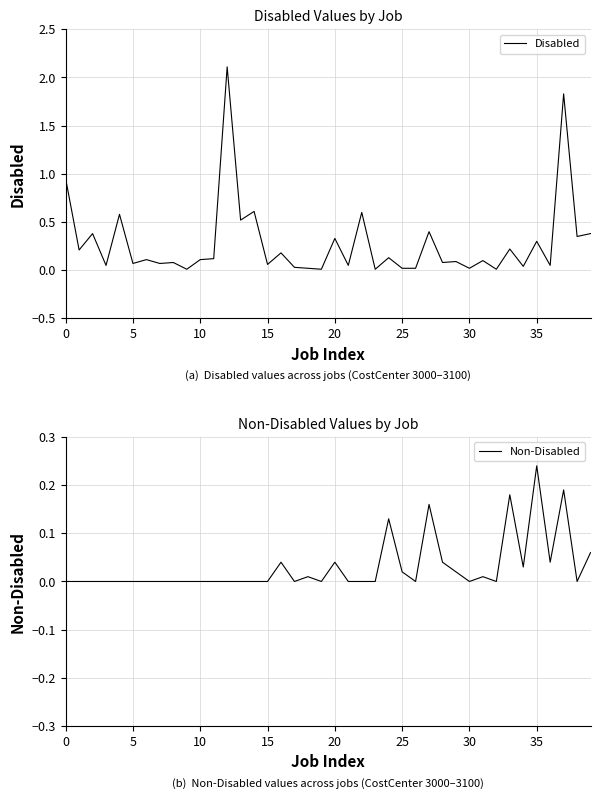

What is the sum of all Non-Disabled values?

1.2